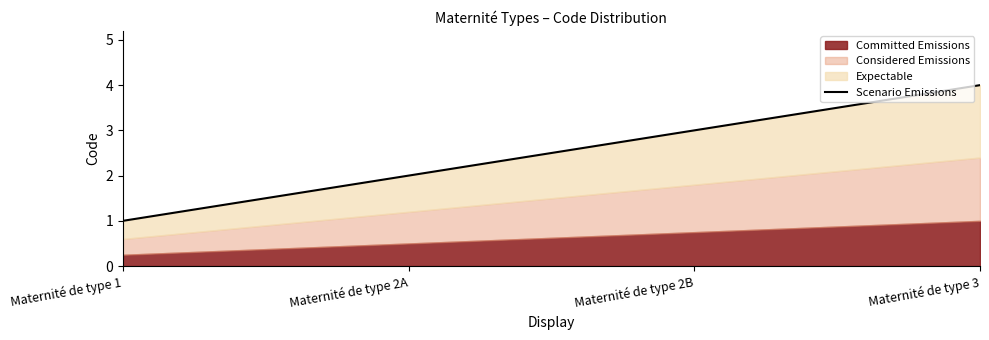

What is the difference between the maximum and minimum values?

3